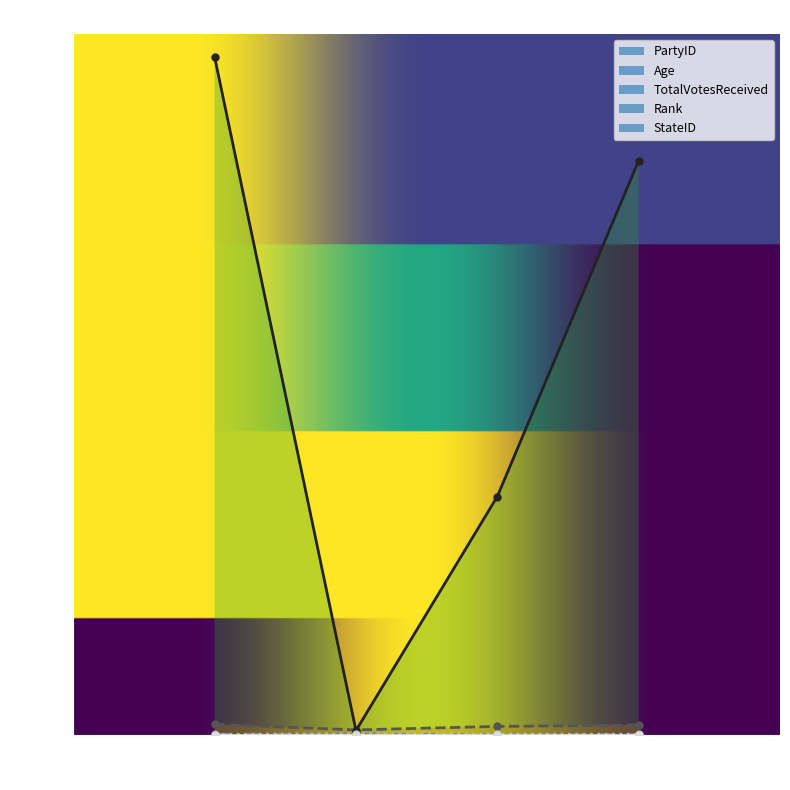

At which category is the sum across all series the highest?

9455